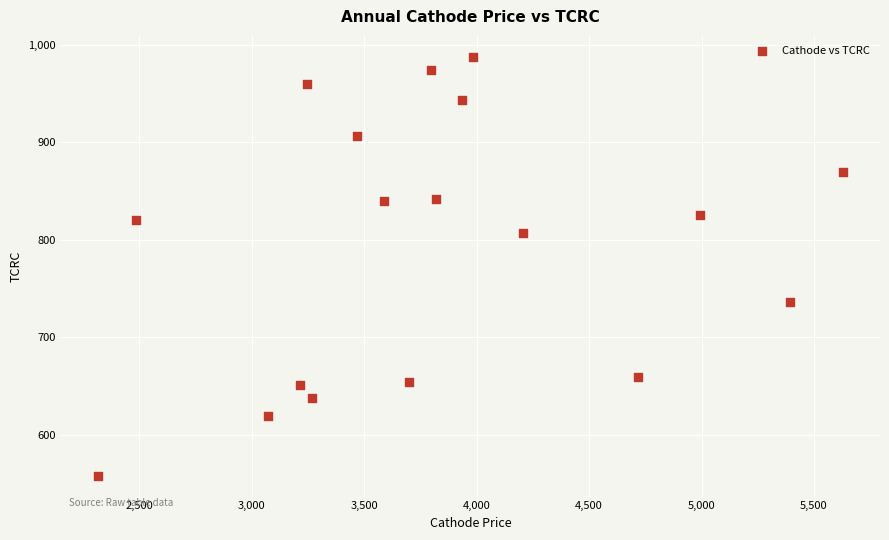

What is the range of X values (max minus min)?

3309.9